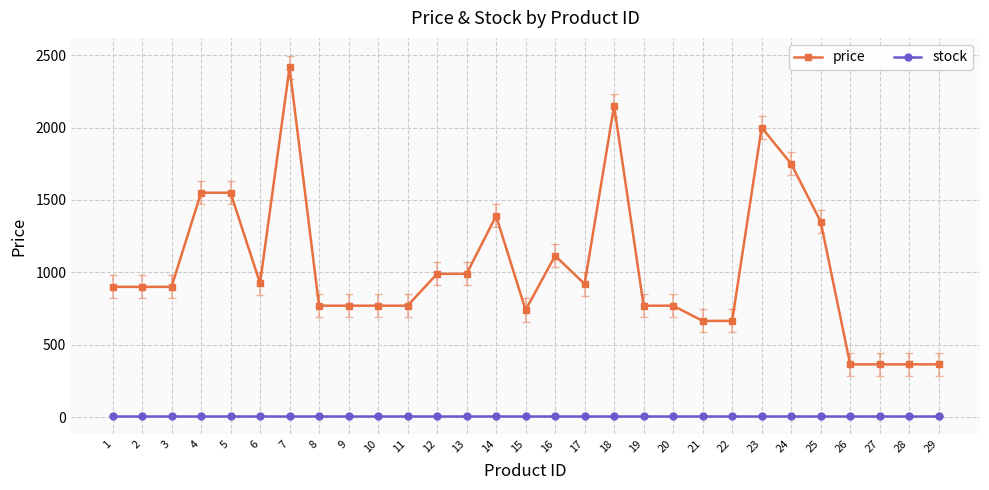

What is the value of the price point at the 21st from the left?

665